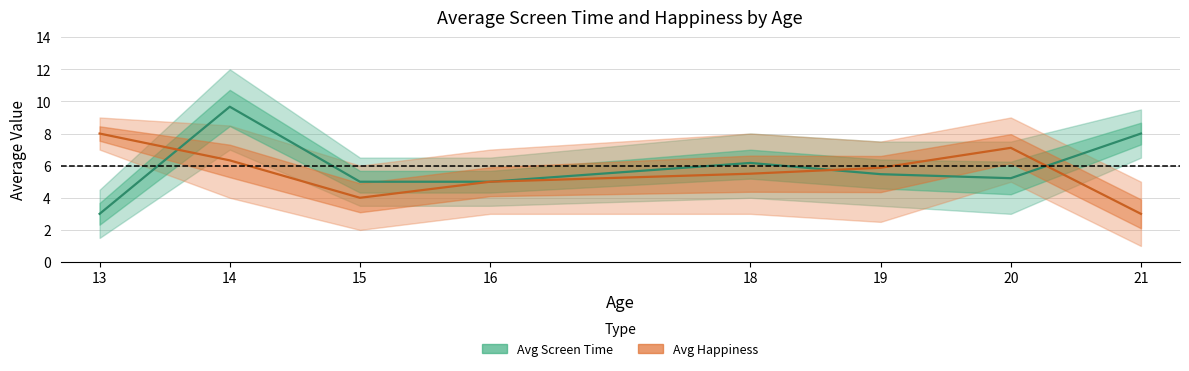

List the series in order of their overall mean, lowest first.

Avg Happiness, Avg Screen Time